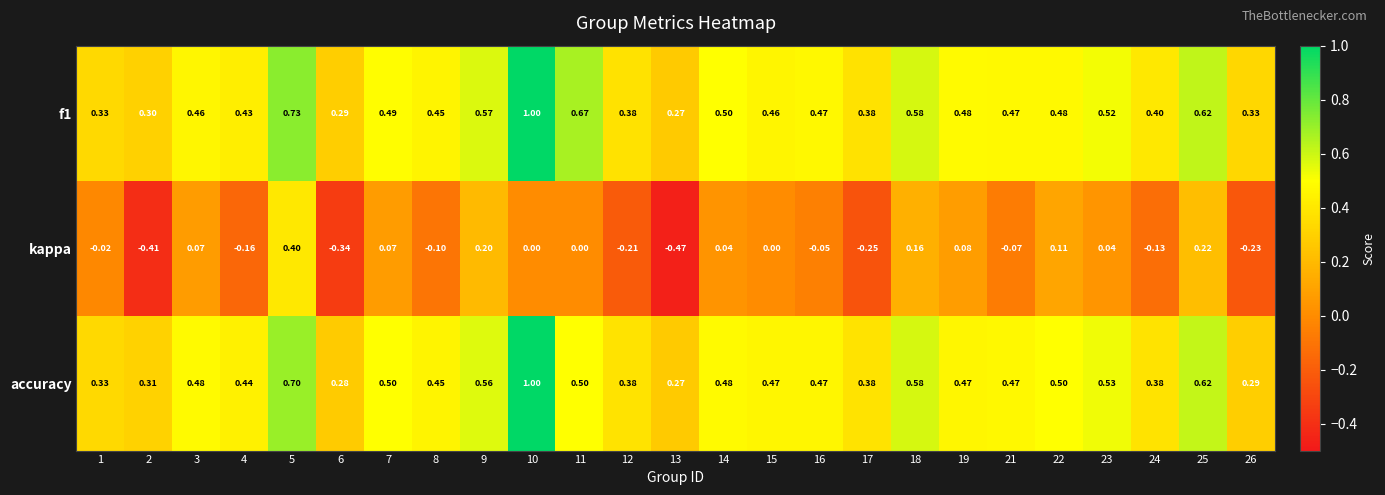

Which series has the widest spread of values?

kappa